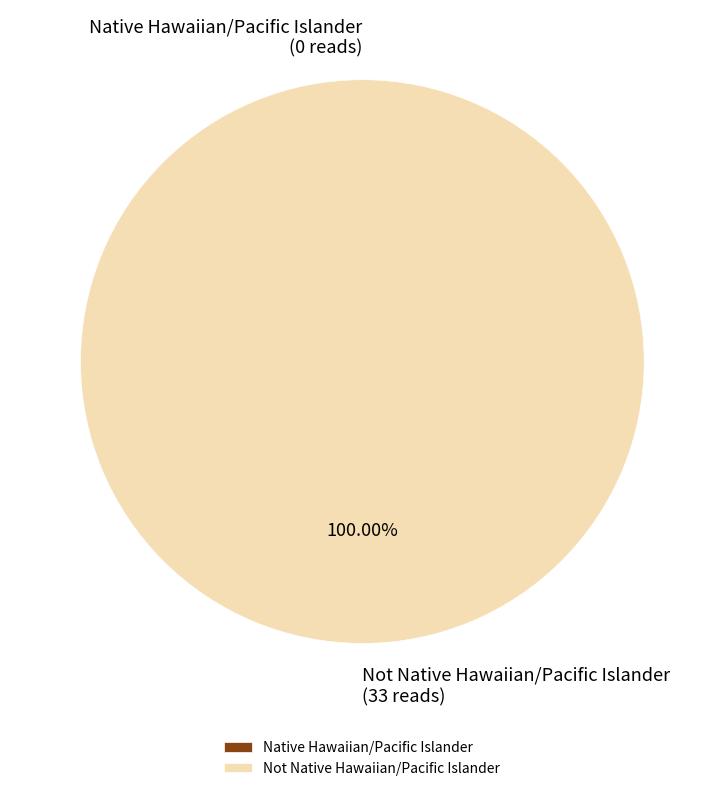

Which category has the biggest portion of the pie?

Not Native Hawaiian/Pacific Islander